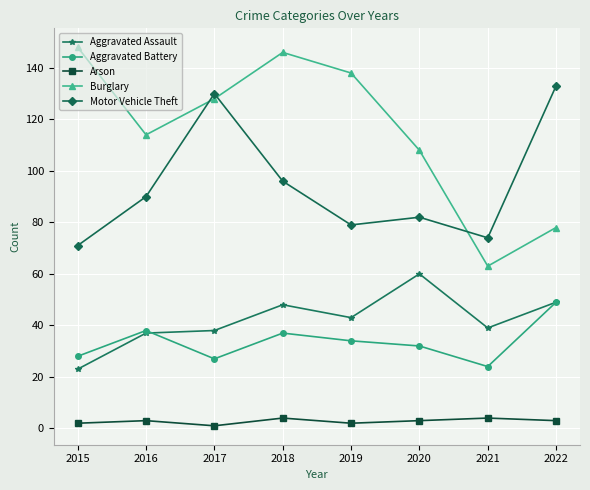

Is the value of Aggravated Assault at 2021 greater than the value of Arson at 2018?

Yes